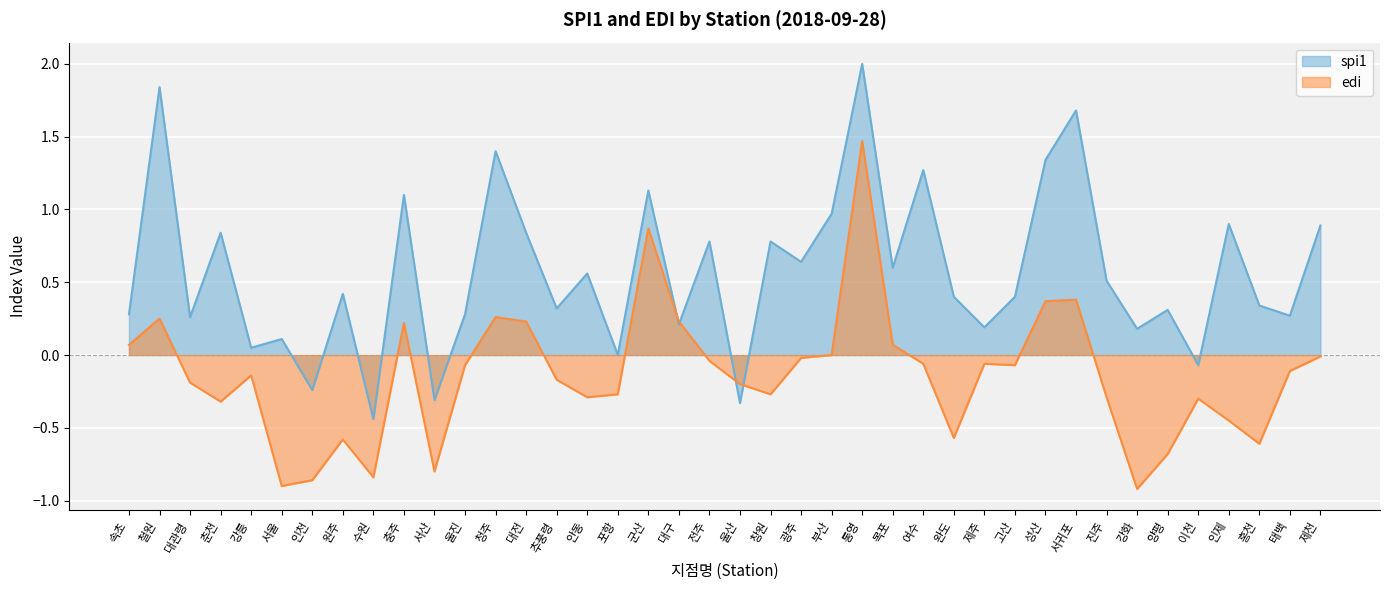

Which series has the largest range (max minus min)?

spi1